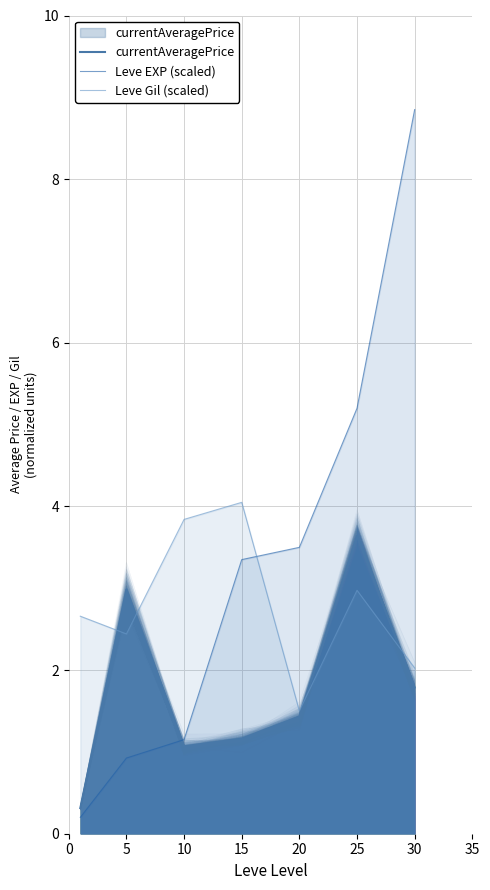

How many values in the Leve Gil (scaled) series are below 2?

1